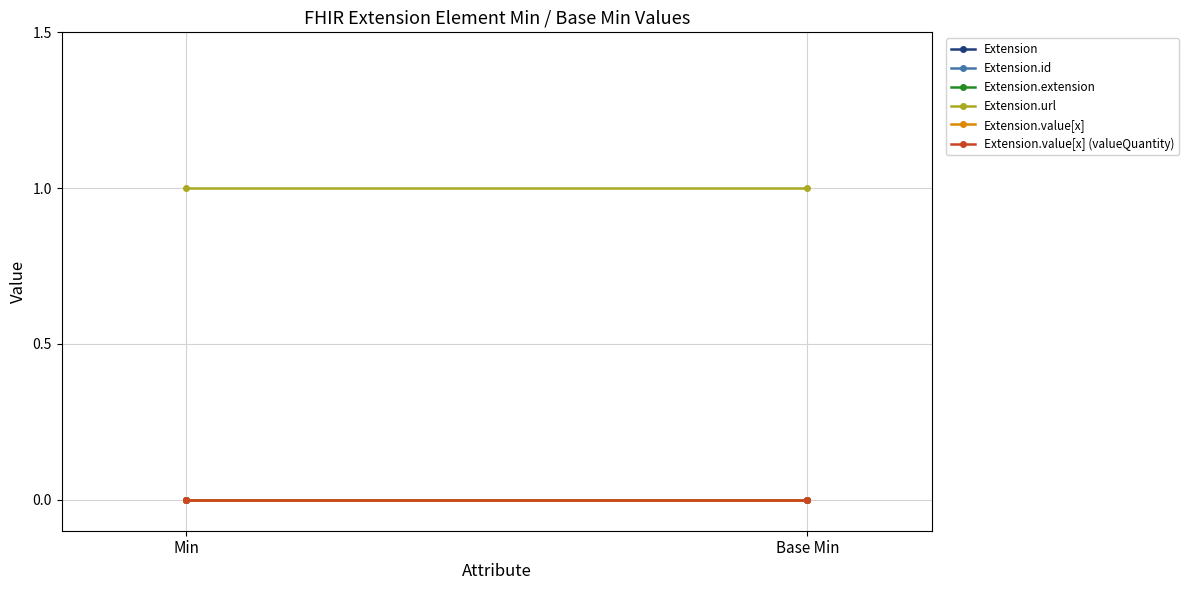

Between Base Min and Min, which is larger?

Base Min